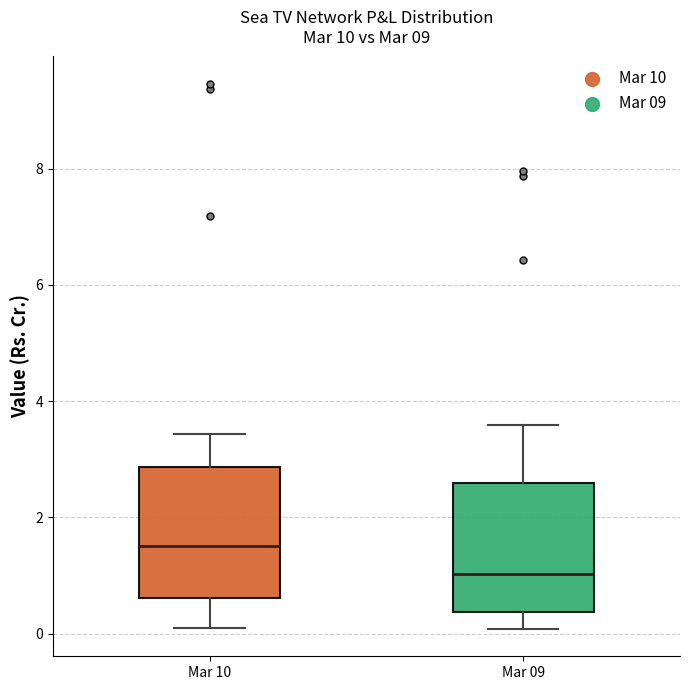

Where is the lower edge of the box for Mar 09 on the y-axis? The values are not printed on the chart, so give them approximately, as read against the axis.

0.4